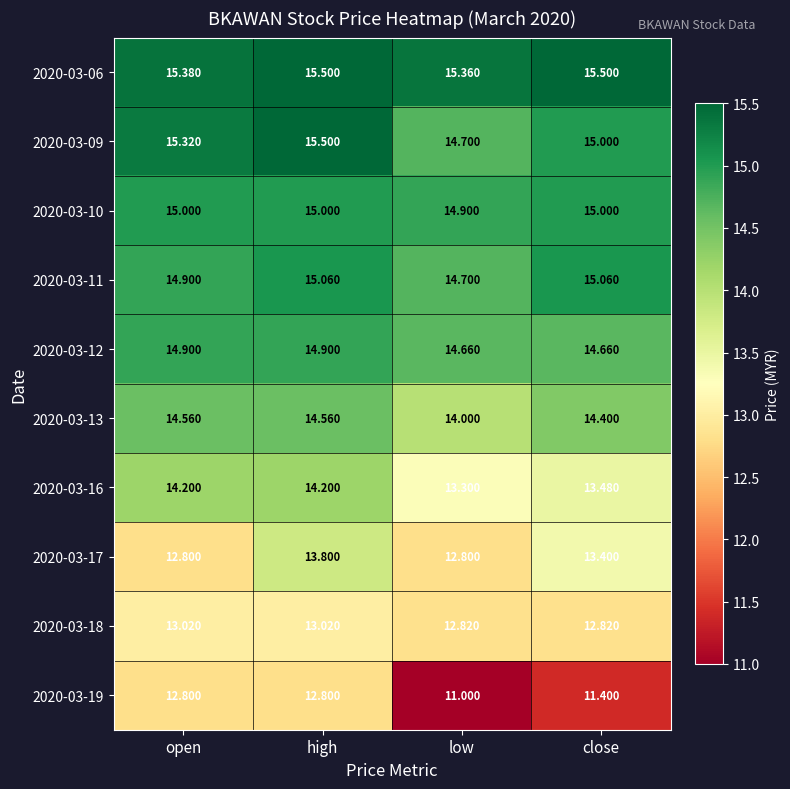

Where is 2020-03-11 nearest to the value 14?

low